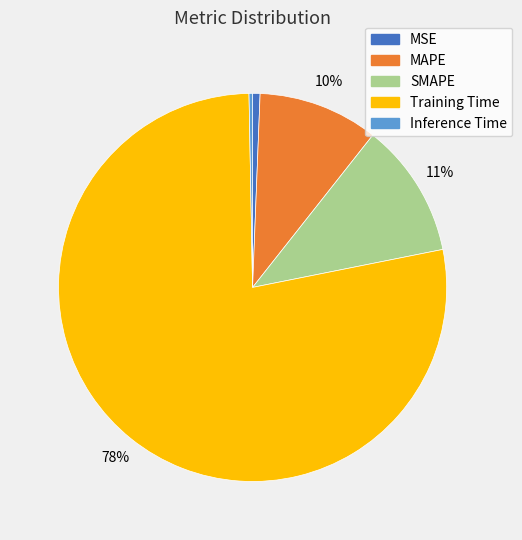

Which has a higher value, MSE or Training Time?

Training Time